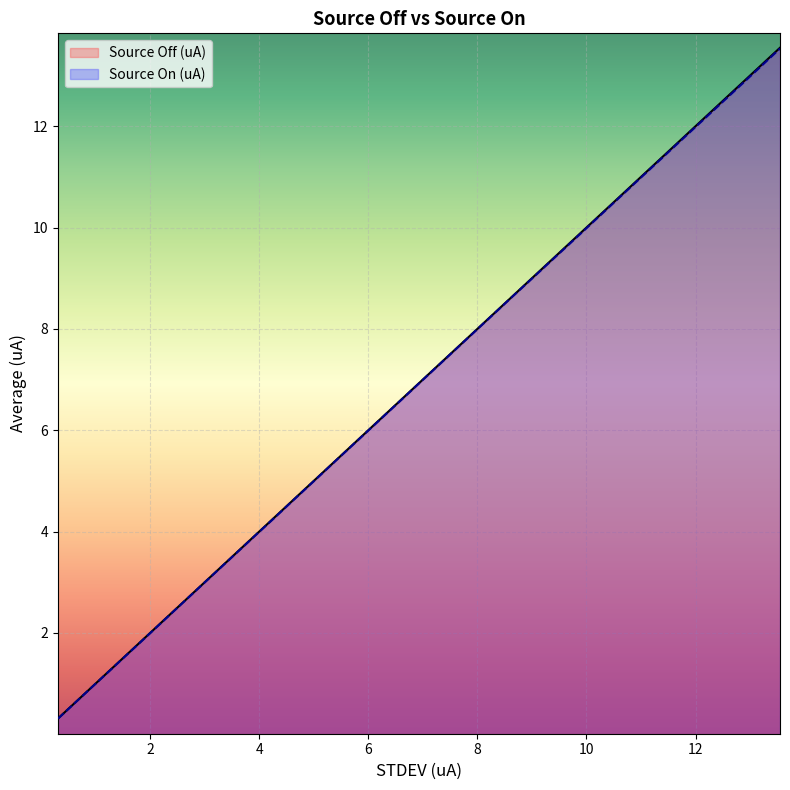

How many lines are shown in the chart?

2